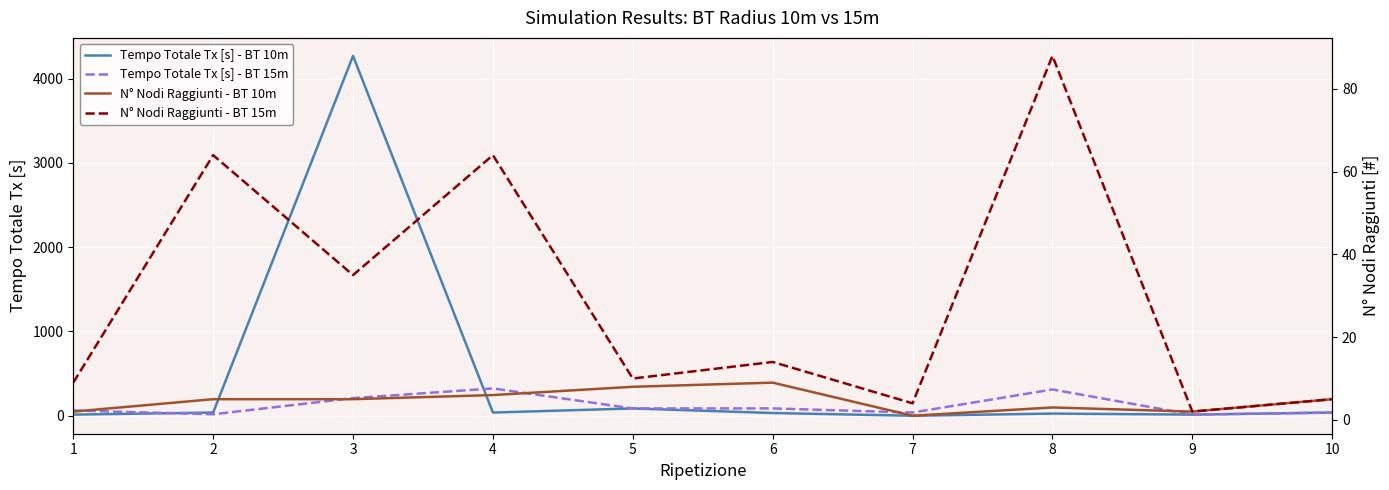

The value of Tempo Totale Tx [s] - BT 10m at 10 is 37.7. True or false?

True